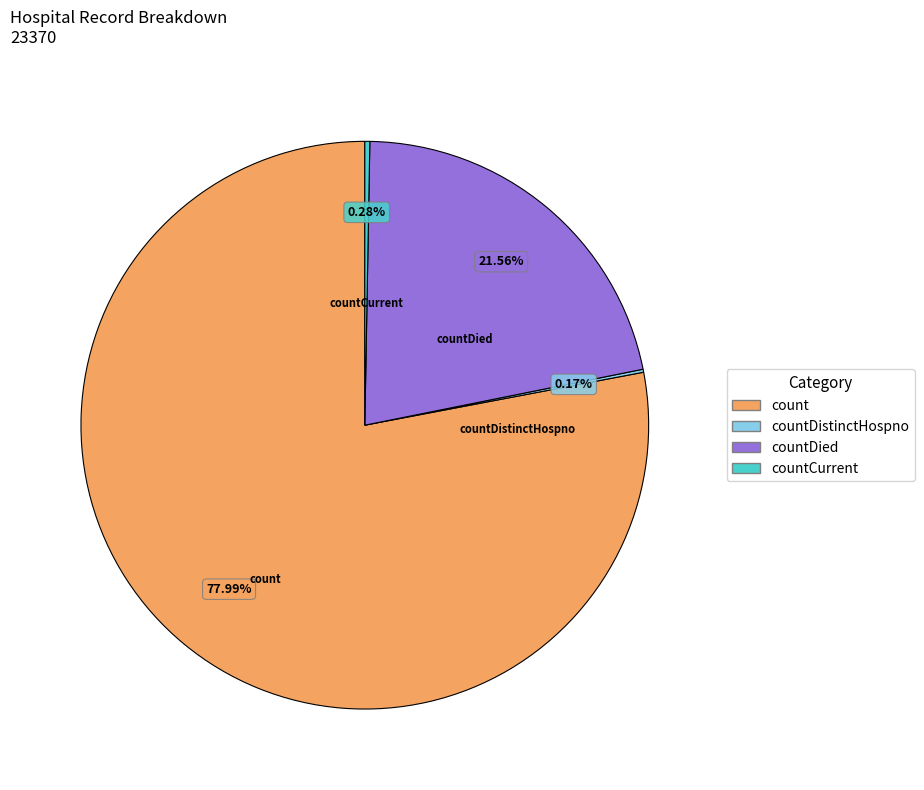

What is the majority slice?

count